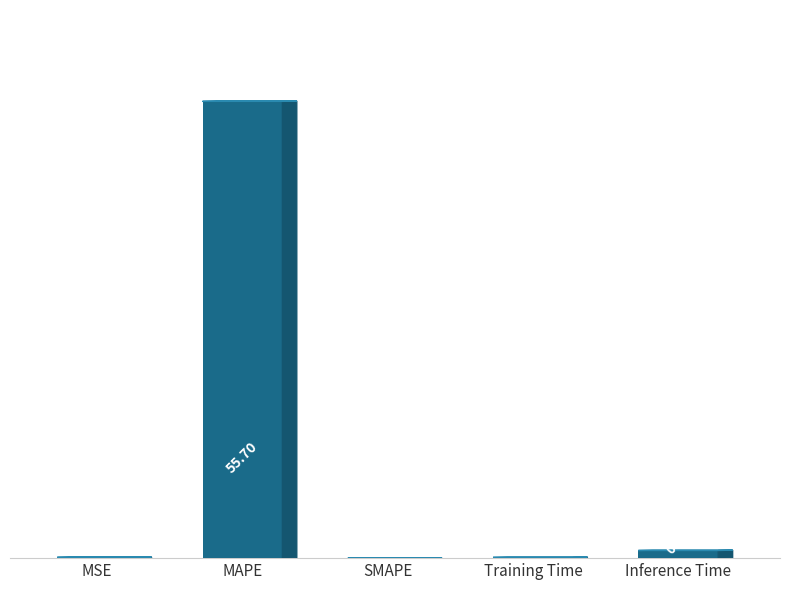

Where is the data nearest to the value 27?

Inference Time